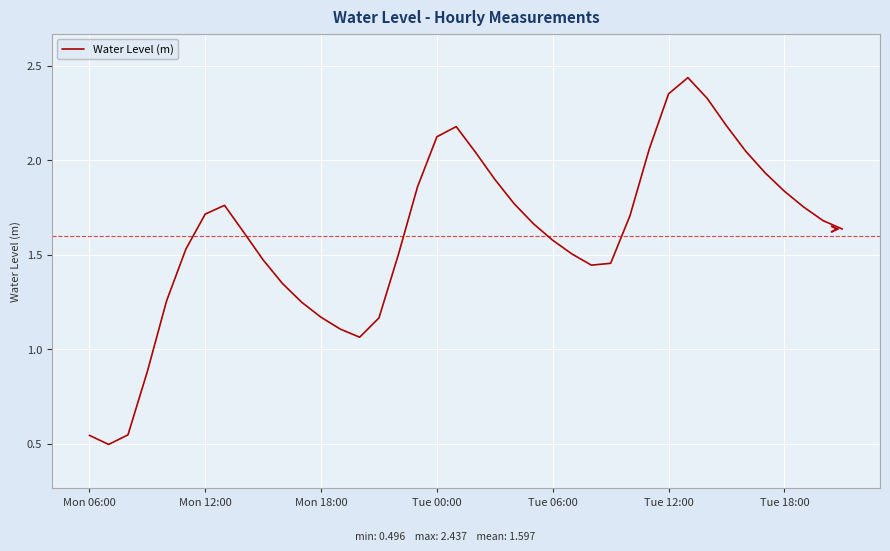

The value at Mon 06:00 is 0.2. True or false?

False